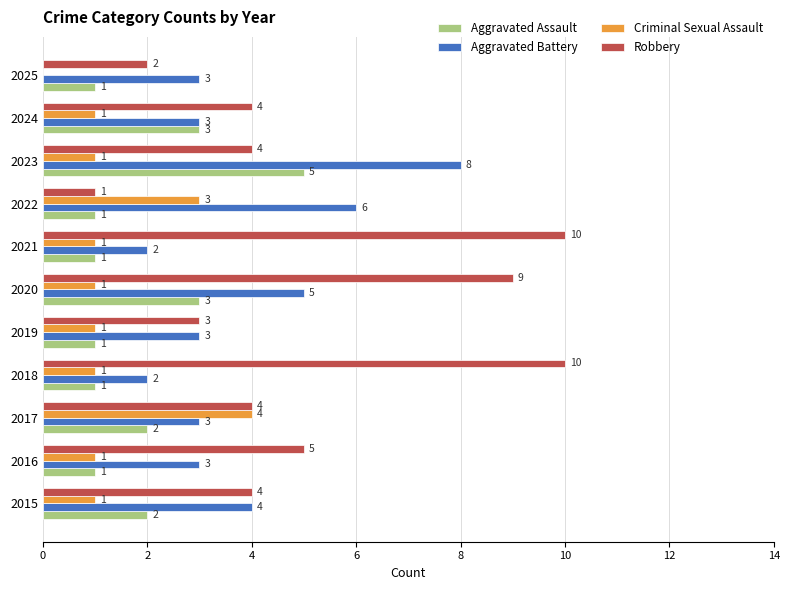

Which series has the largest total across all categories?

Robbery